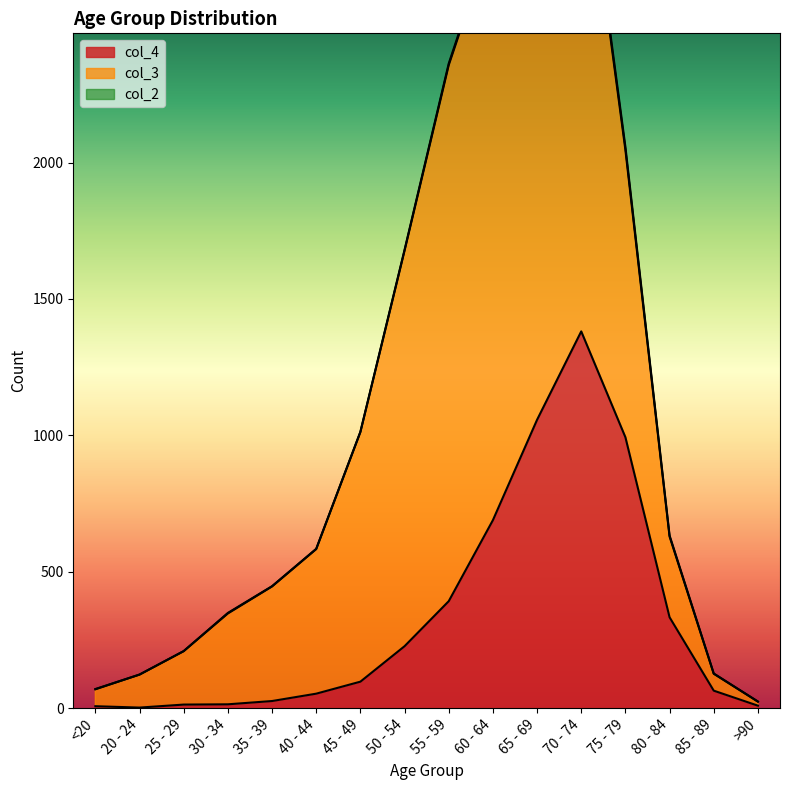

What is the label of the 8th point from the left?

50 - 54